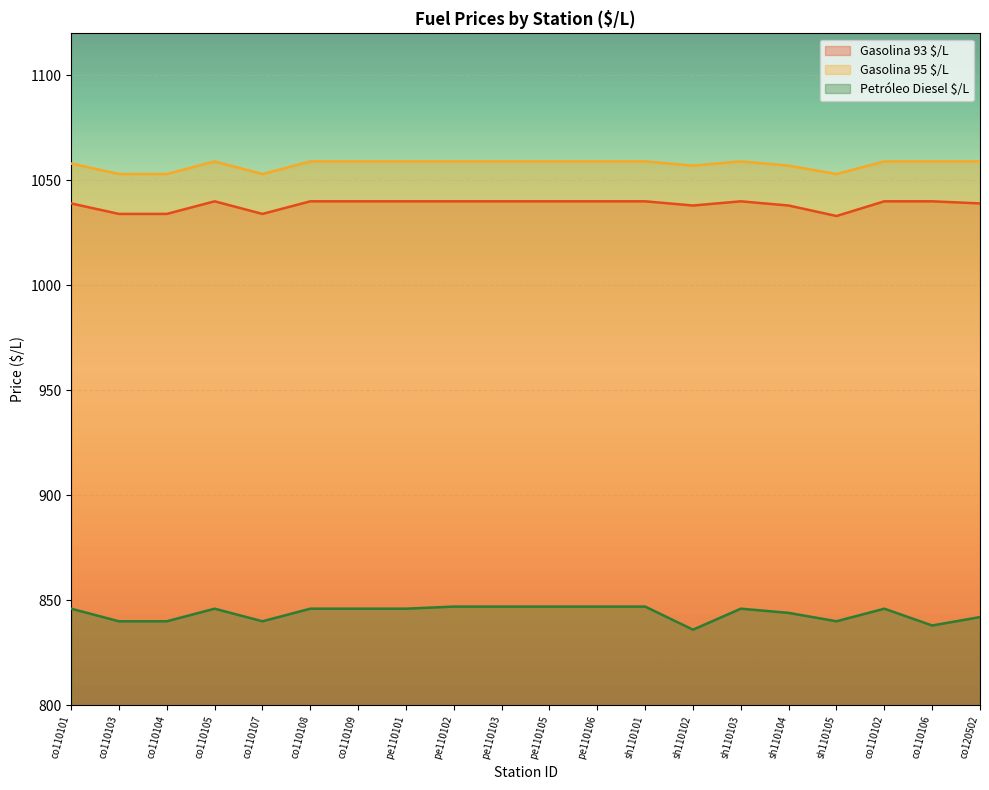

How many lines are shown in the chart?

3